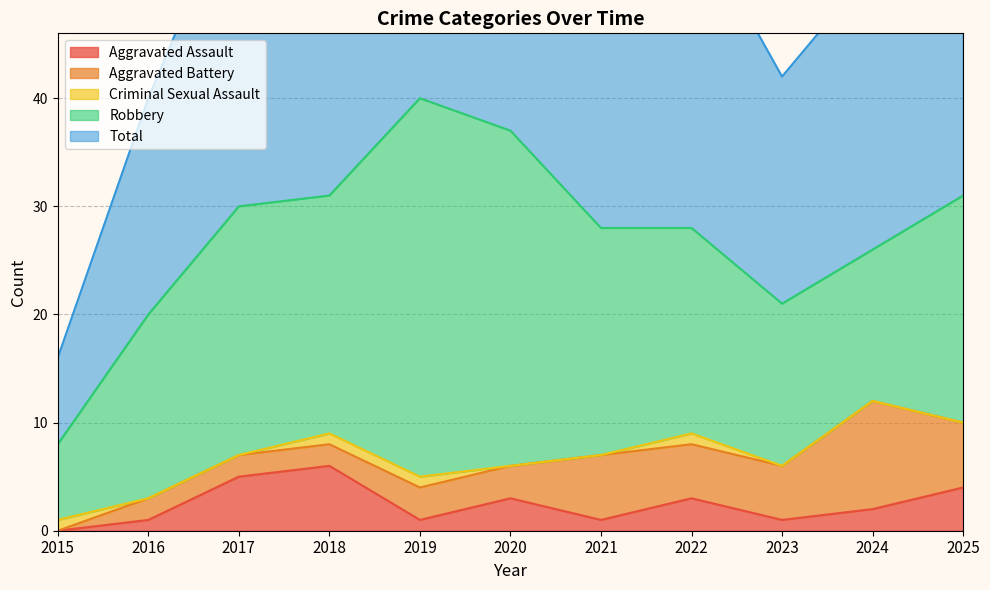

Which series has the widest spread of values?

Total